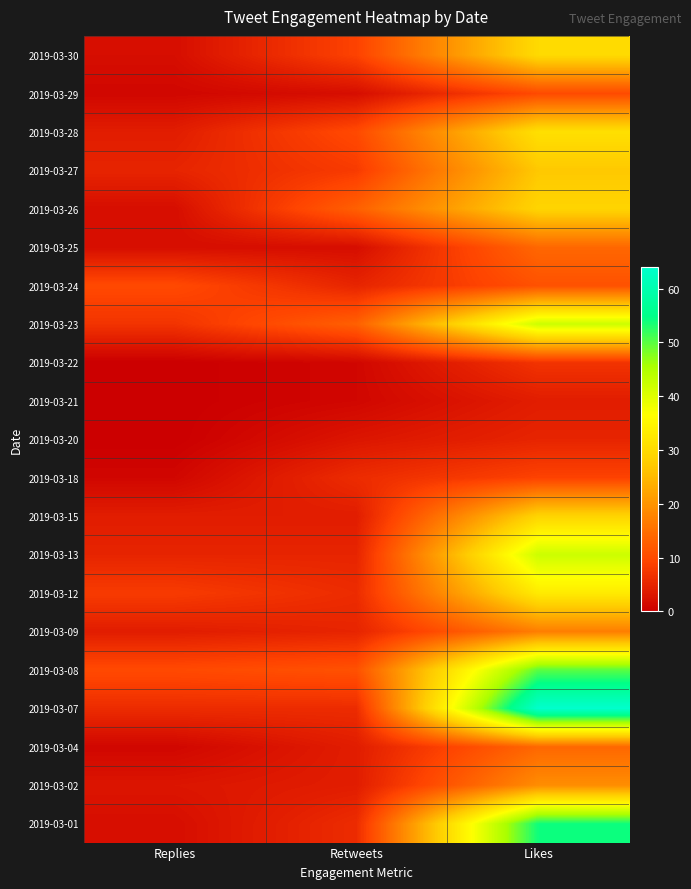

At which category is the sum across all series the highest?

Likes